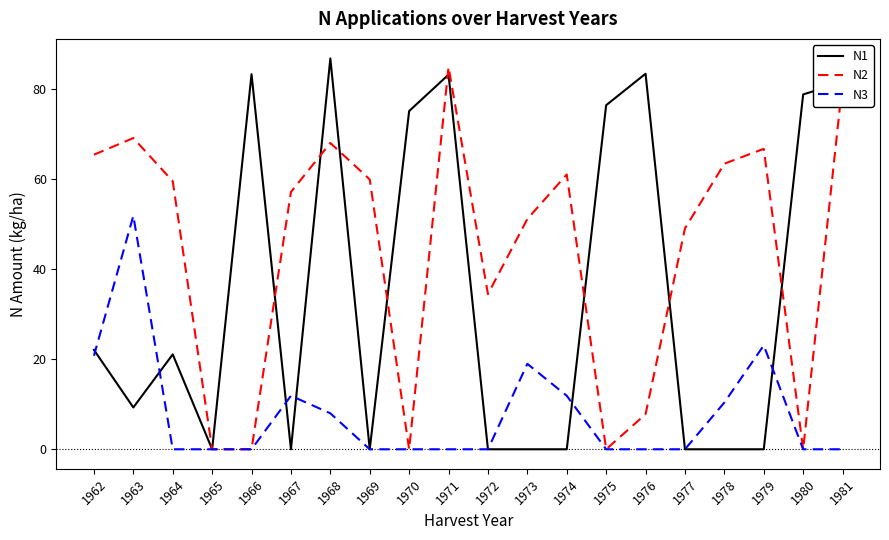

Is it true that N1 equals 83.5 at 1976?

True